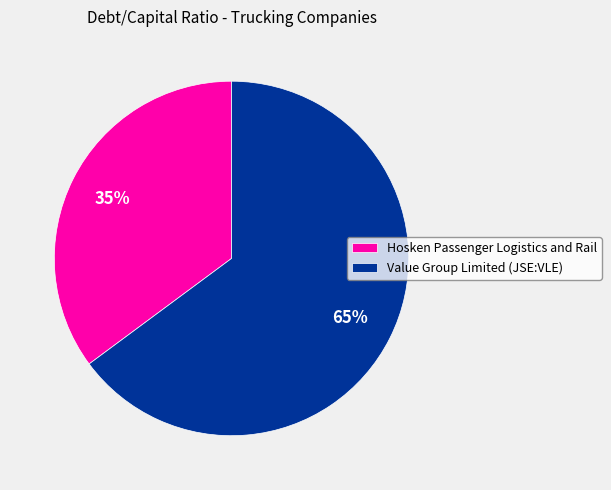

Which has a higher value, Value Group Limited (JSE:VLE) or Hosken Passenger Logistics and Rail?

Value Group Limited (JSE:VLE)